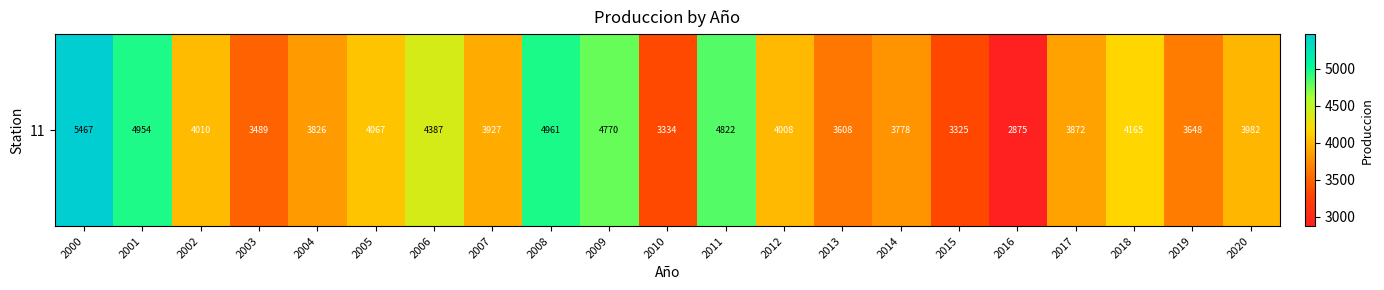

What is the greatest value displayed?

5466.7